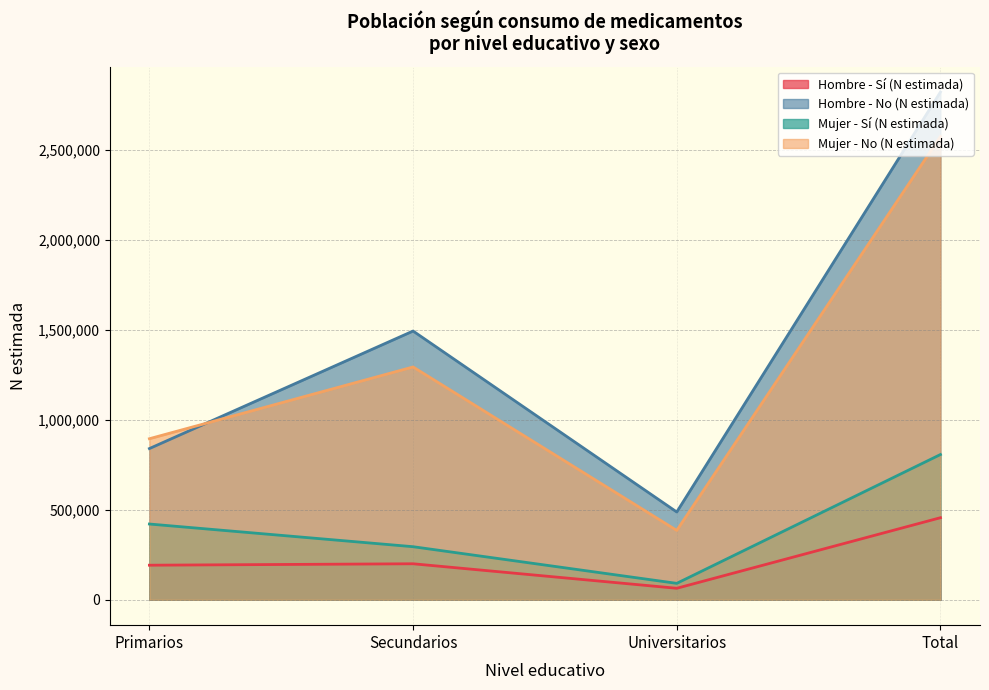

What are all the series names shown in the legend?

Hombre - Sí (N estimada), Hombre - No (N estimada), Mujer - Sí (N estimada), Mujer - No (N estimada)